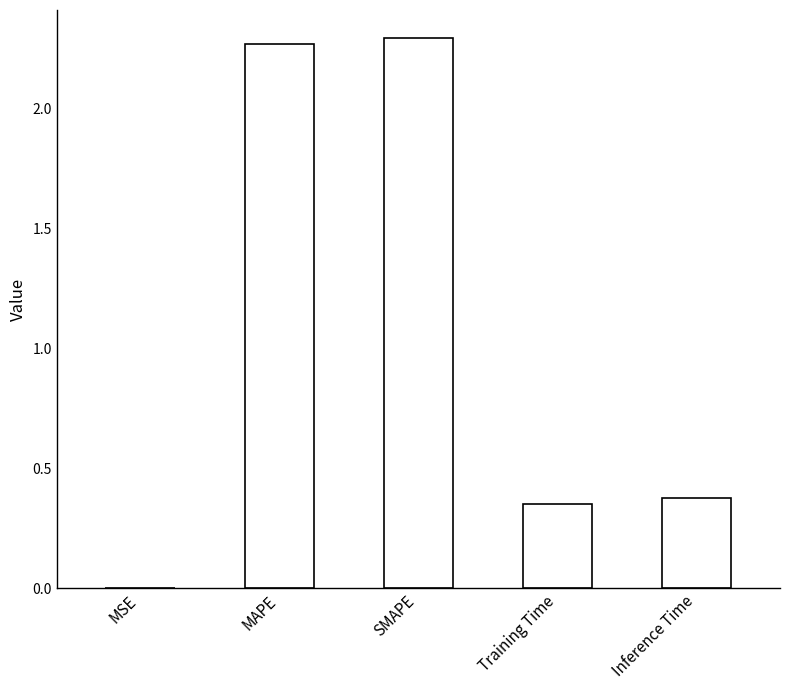

Between MAPE and Training Time, which is larger?

MAPE